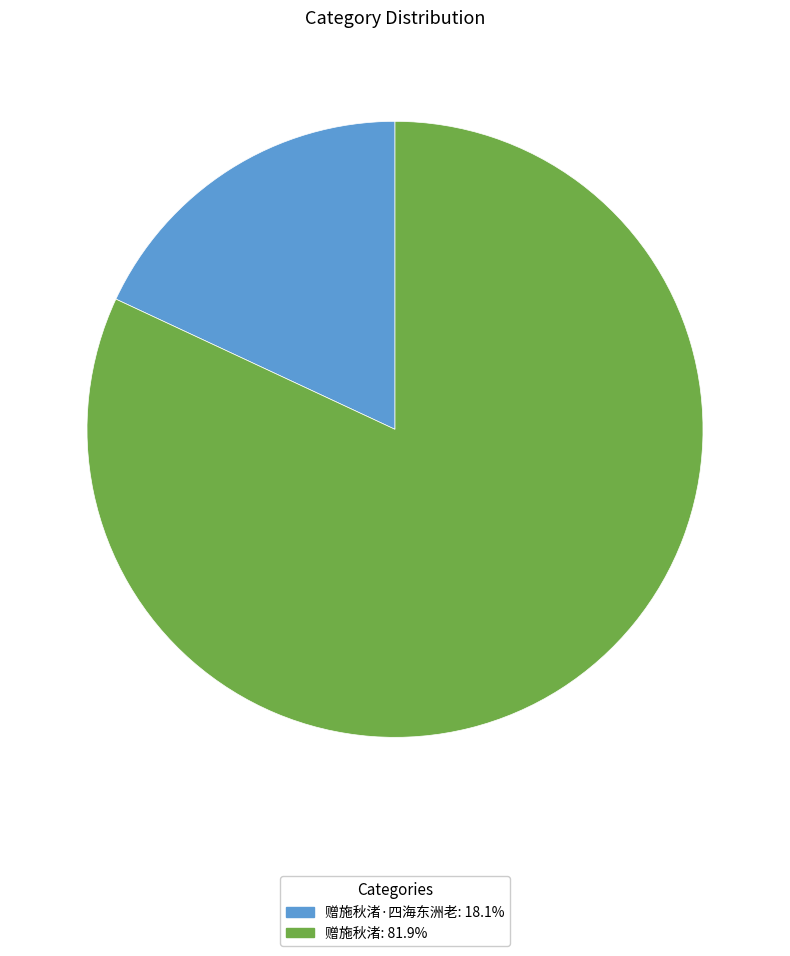

How many slices are in this pie chart?

2